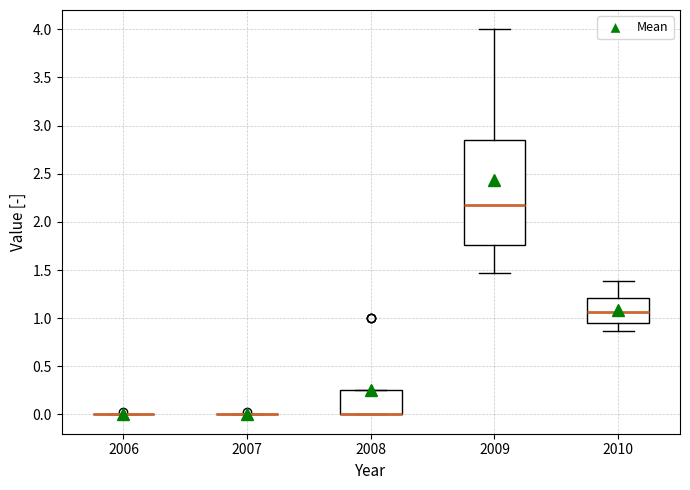

Comparing the boxes themselves (not the whiskers), which one is the tallest?

2009